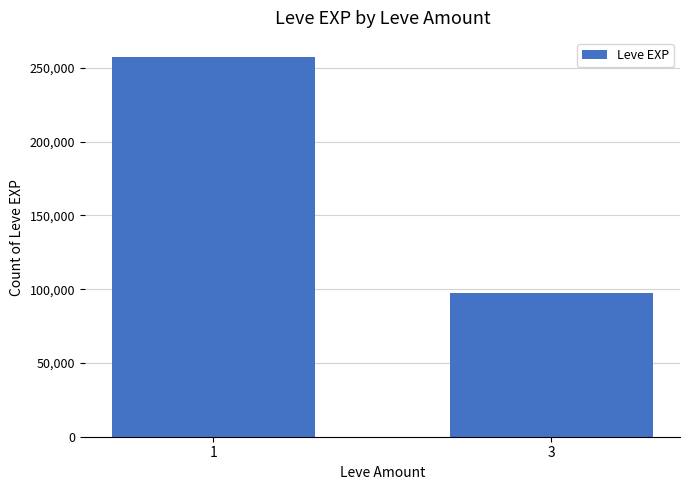

Which has a higher value, 1 or 3?

1